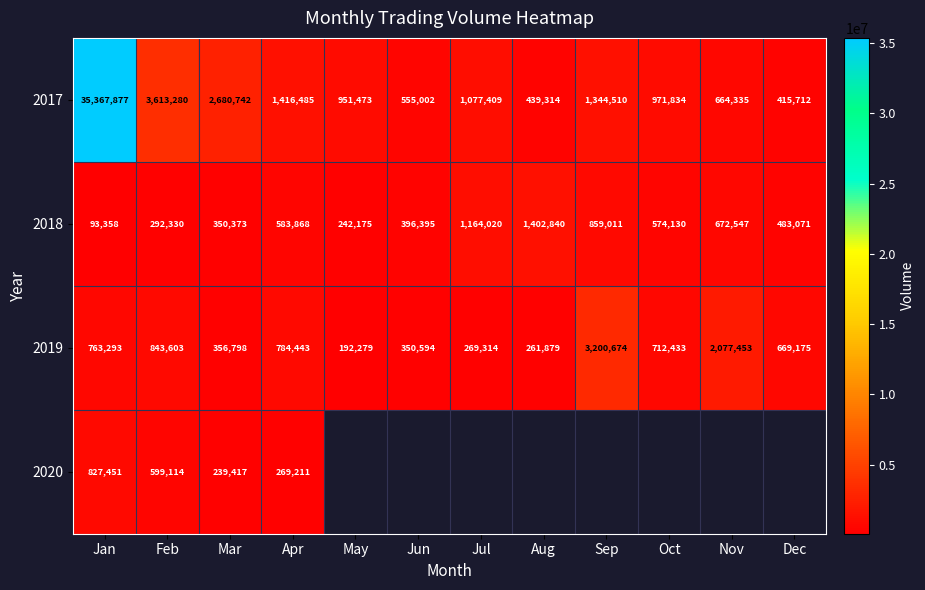

Is the value of 2019 at Feb greater than the value of 2020 at Jan?

Yes